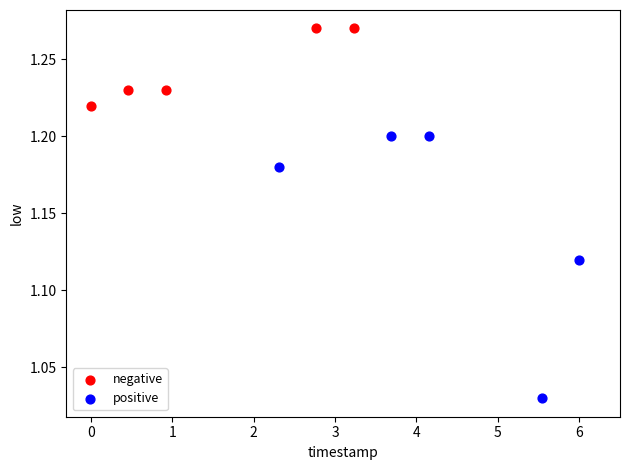

Which series contains the lowest Y value?

positive